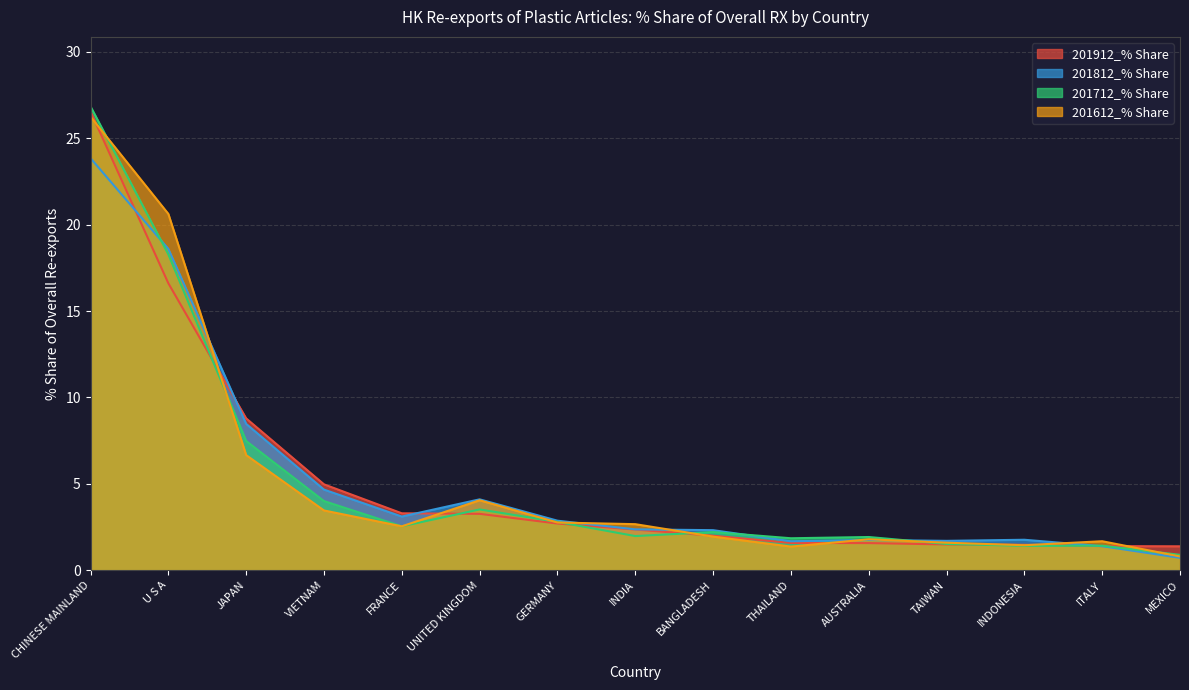

Rank the categories by 201612_% Share value from highest to lowest.

CHINESE MAINLAND, U S A, JAPAN, UNITED KINGDOM, VIETNAM, GERMANY, INDIA, FRANCE, BANGLADESH, AUSTRALIA, ITALY, TAIWAN, INDONESIA, THAILAND, MEXICO